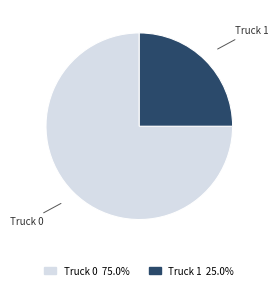

Does Truck 1 represent more than half of the total?

No